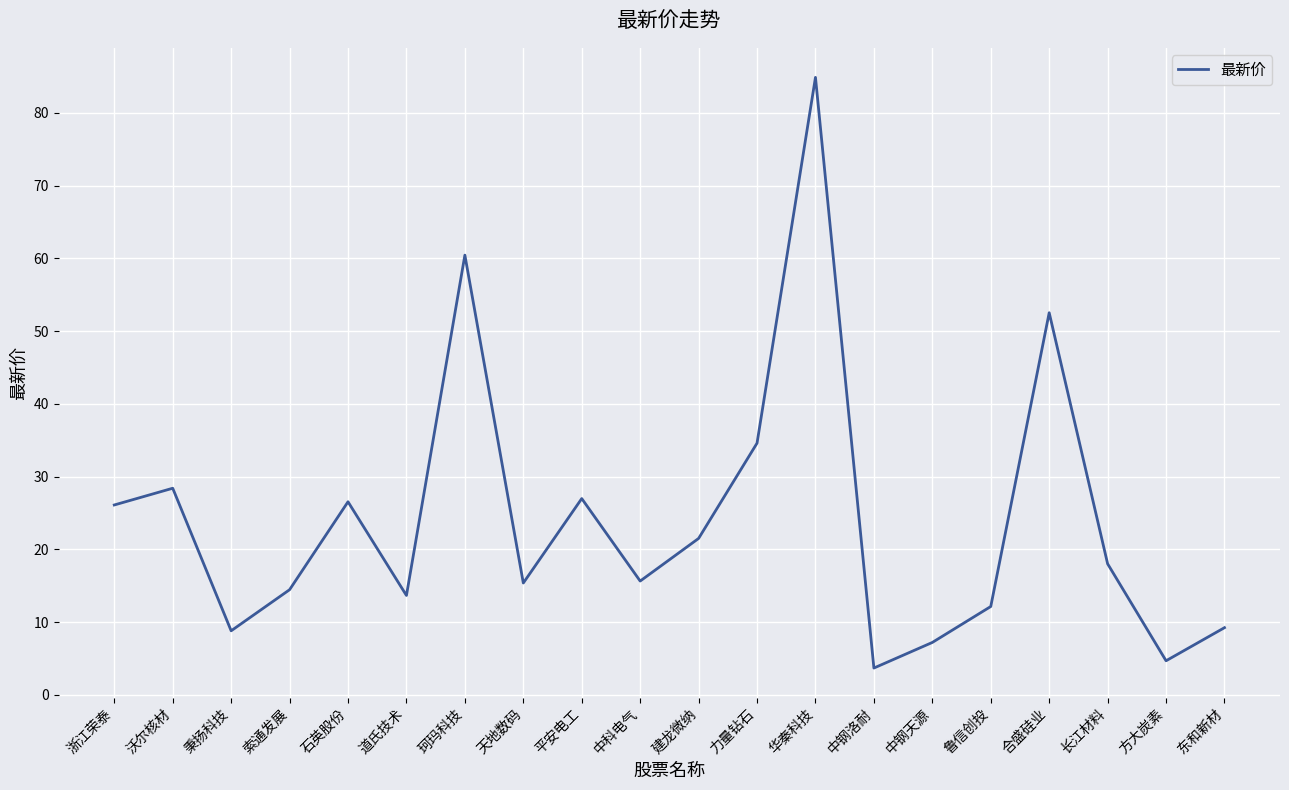

Between 长江材料 and 力量钻石, which is larger?

力量钻石